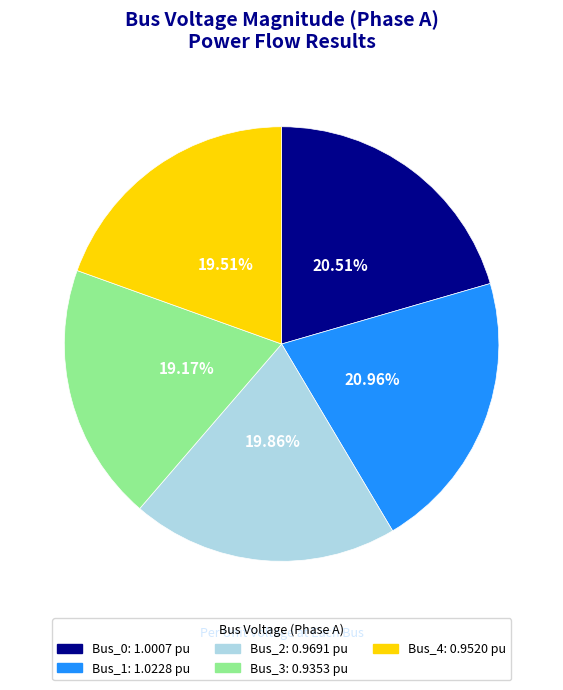

What percentage is the Bus_4 slice, to the nearest percent?

20%